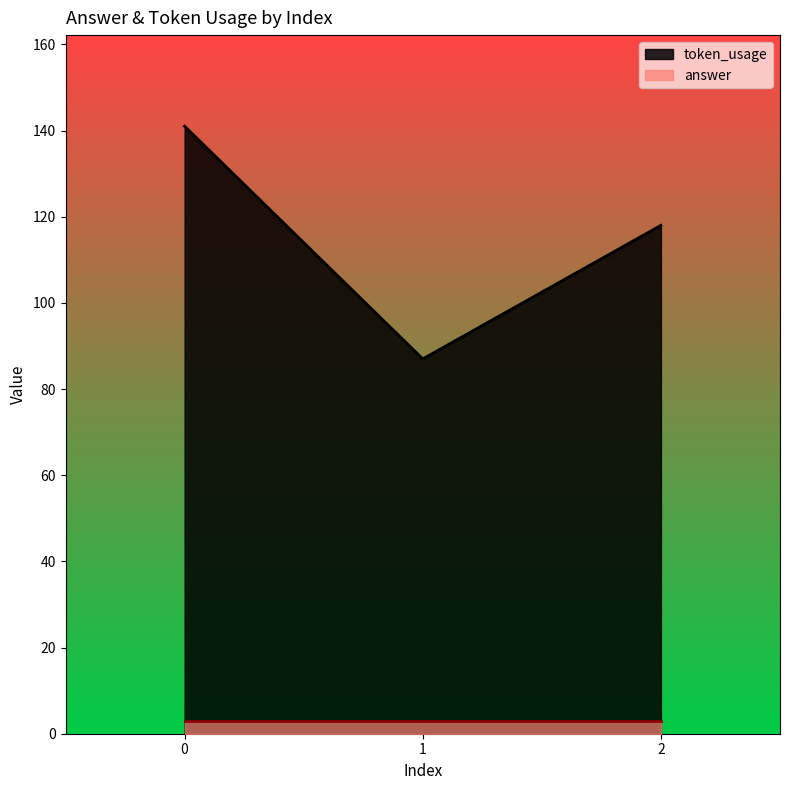

What is the greatest value displayed?

141